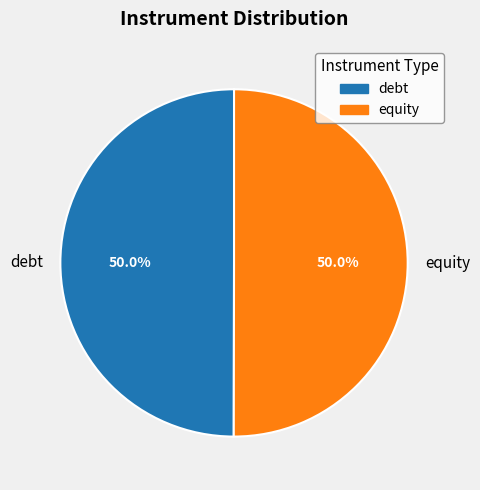

Is it true that equity is 62% of the pie?

False